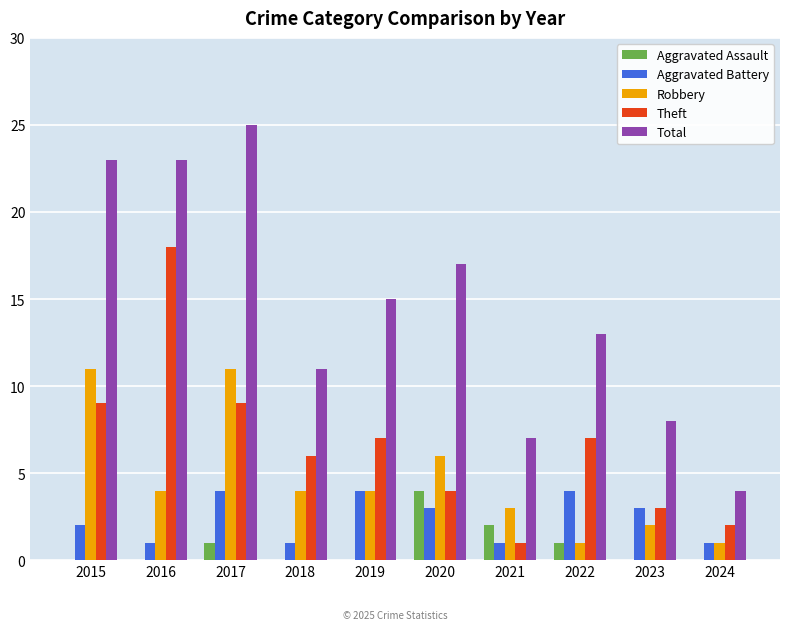

Is the value of Aggravated Assault at 2018 greater than the value of Theft at 2024?

No